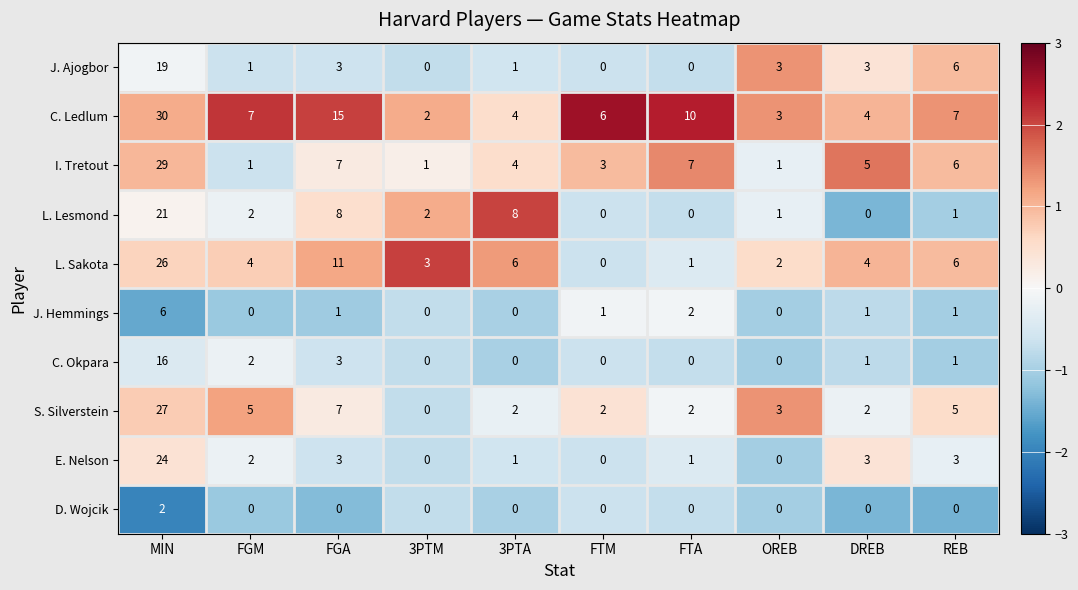

What is the difference between the maximum and minimum values in the C. Okpara series?

16